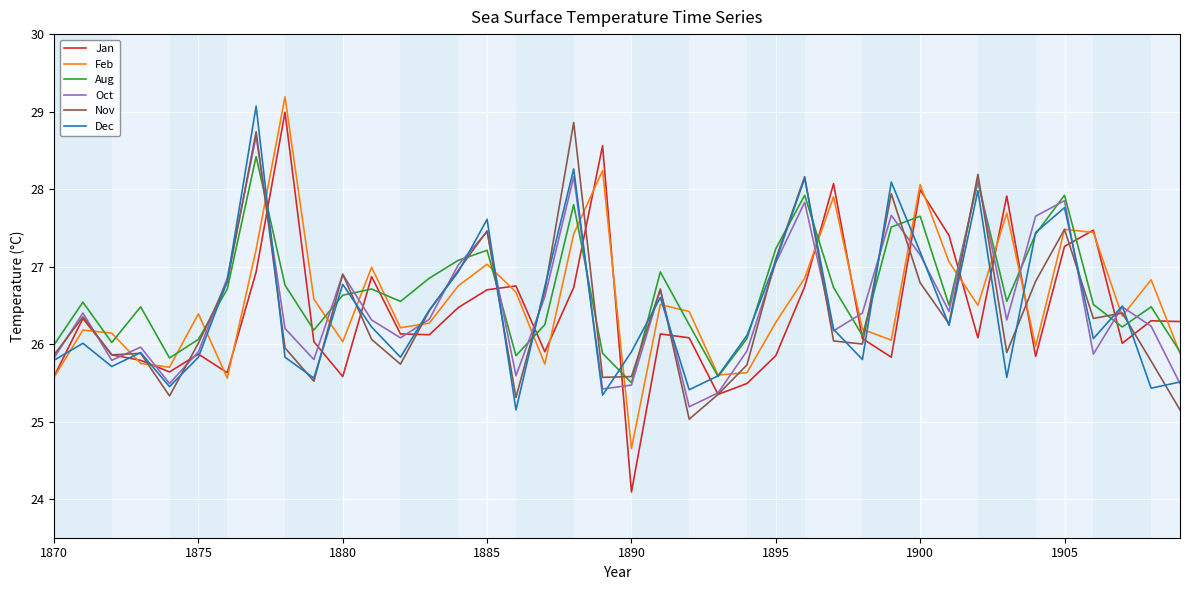

What is the difference between the second highest and second lowest values in the Jan series?

3.2